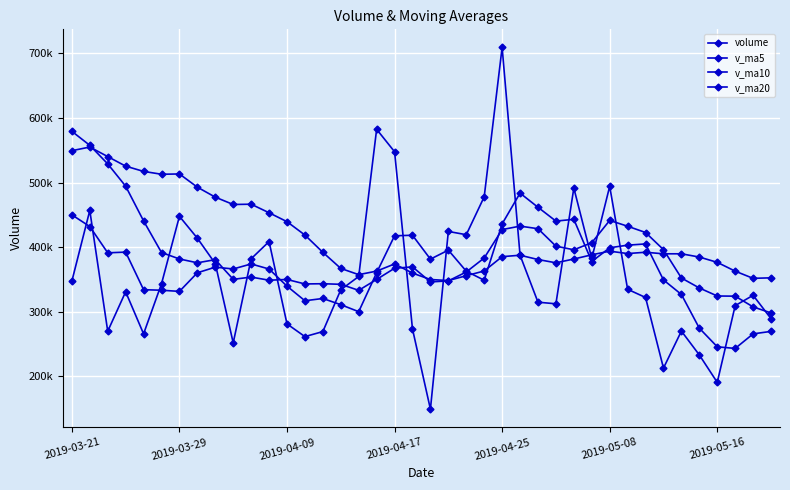

Does the chart have visible grid lines?

Yes